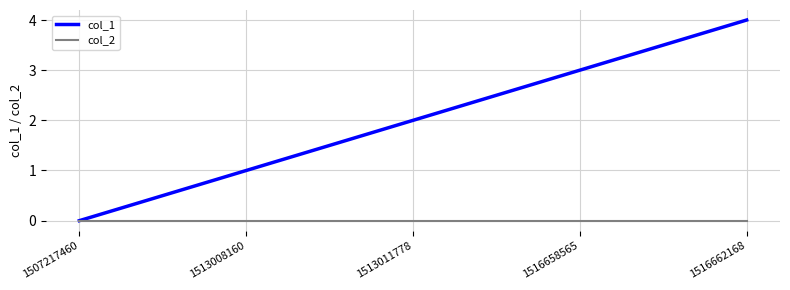

True or false: col_1 has more than 2 points higher than both neighbors.

False